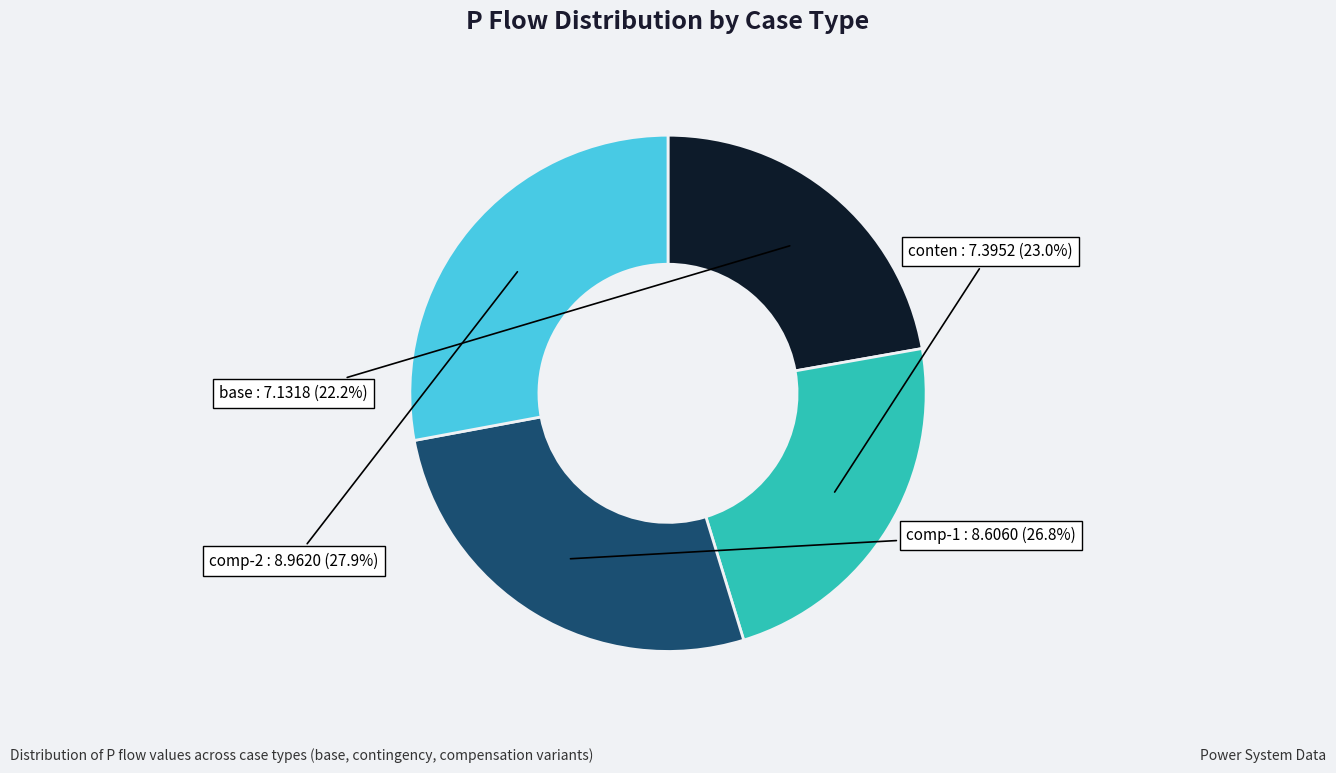

What is the total percentage of comp-2 and conten?

51.0%